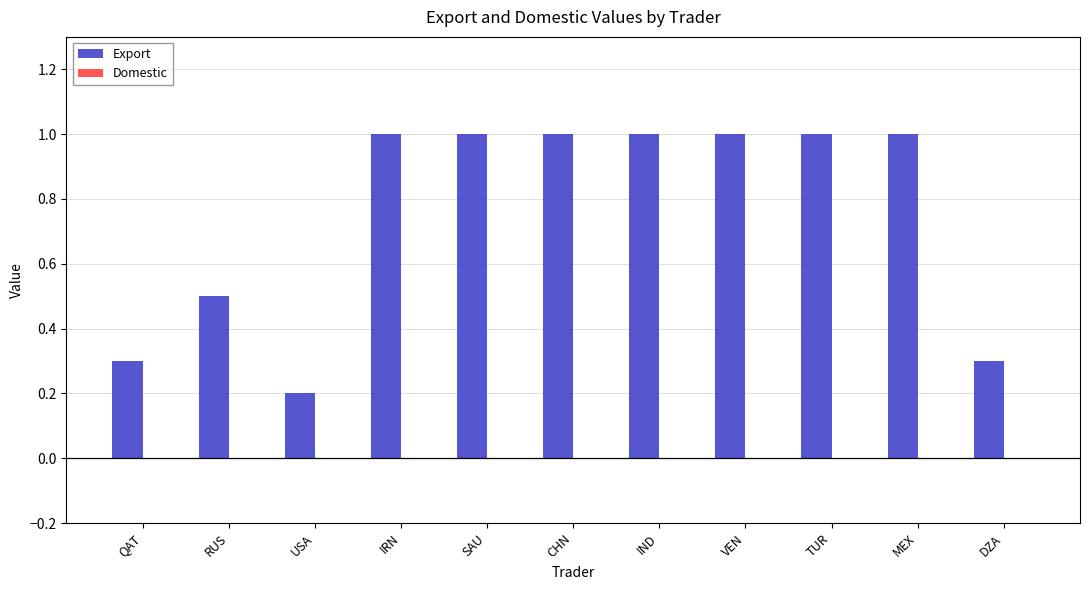

Which label corresponds to the smallest value in the chart?

USA